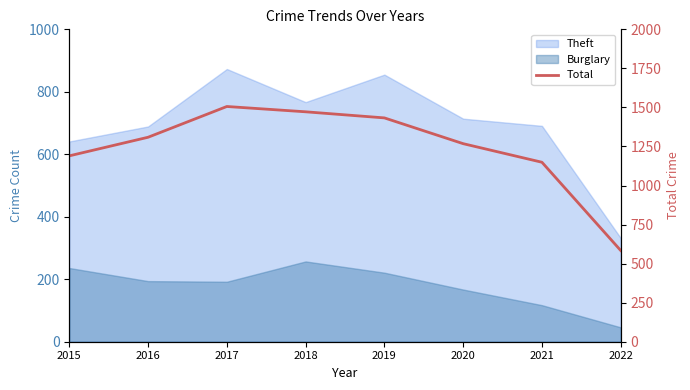

Which has a higher value, 2021 or 2016?

2016